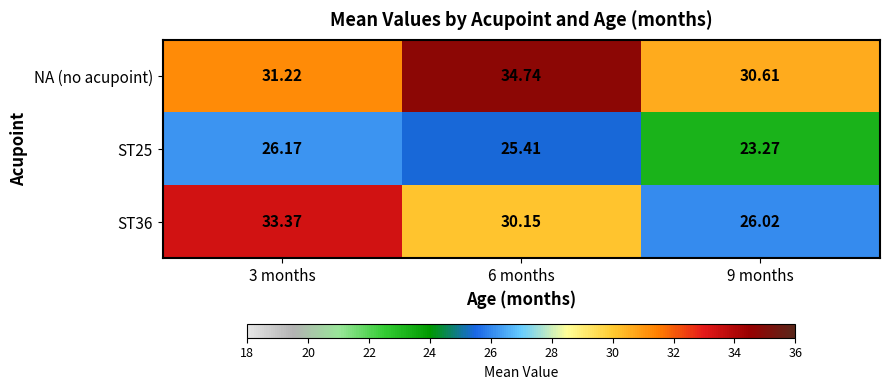

What is the greatest value displayed?

34.7